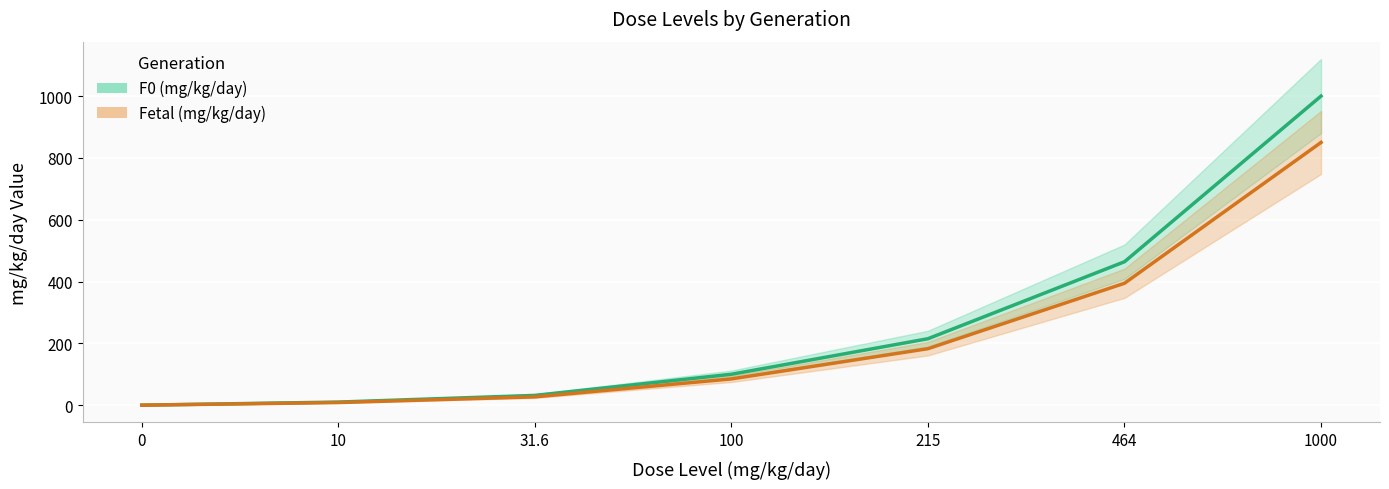

True or false: Fetal (mg/kg/day) and F0 (mg/kg/day) intersect in this chart.

False